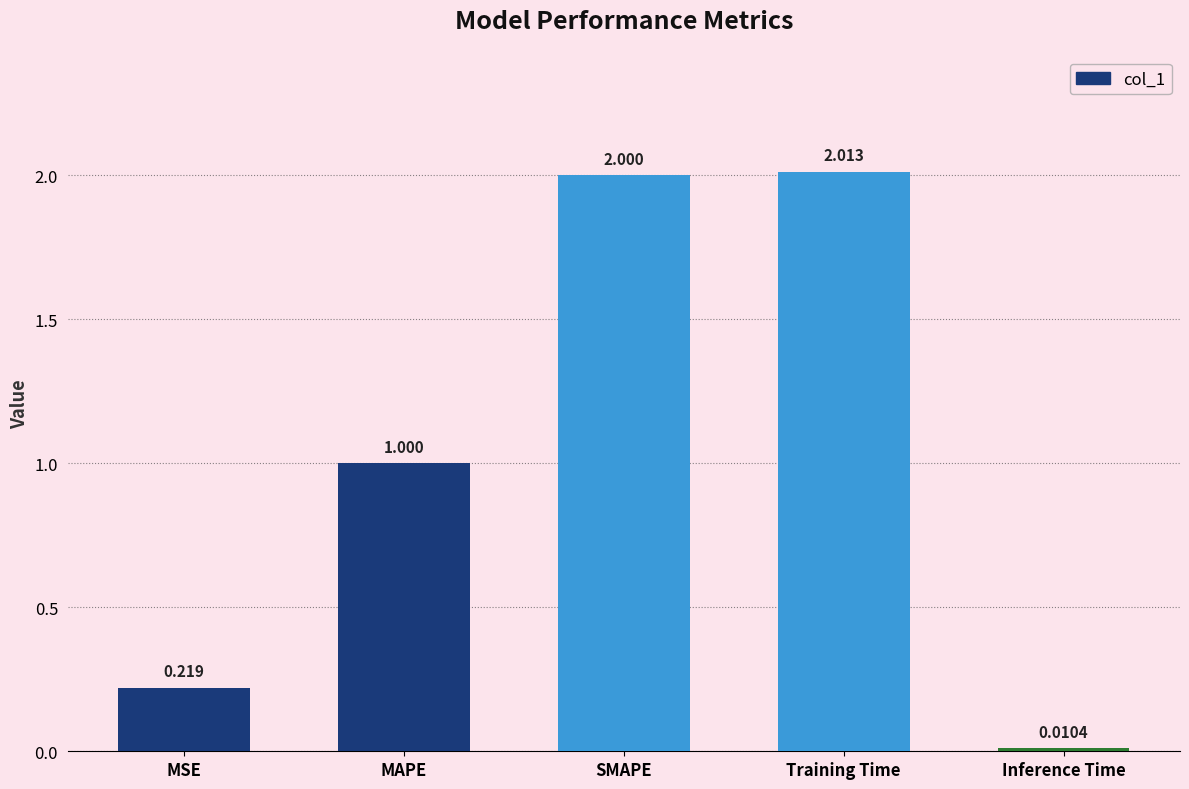

How many series are shown in this chart?

1